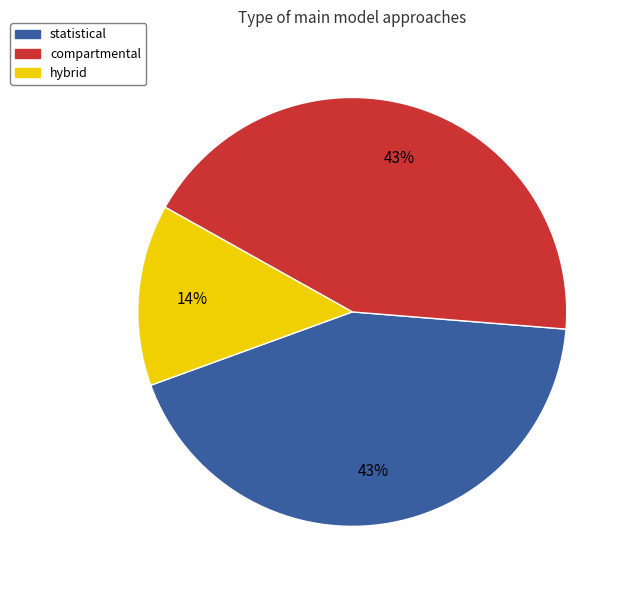

Count the number of slices in the pie.

3